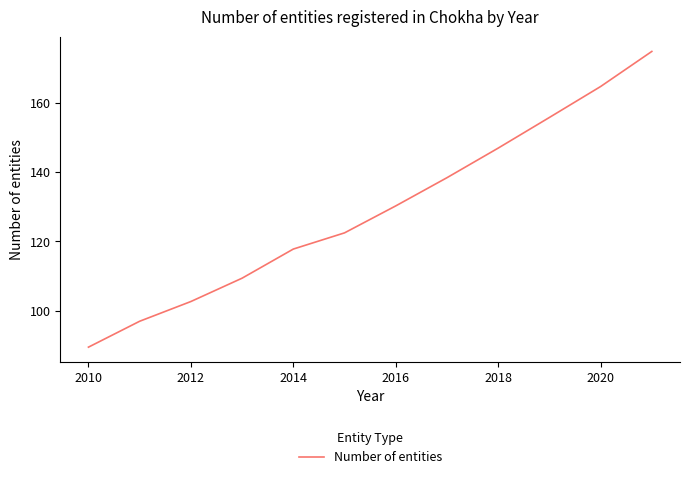

What is the greatest value displayed?

174.8